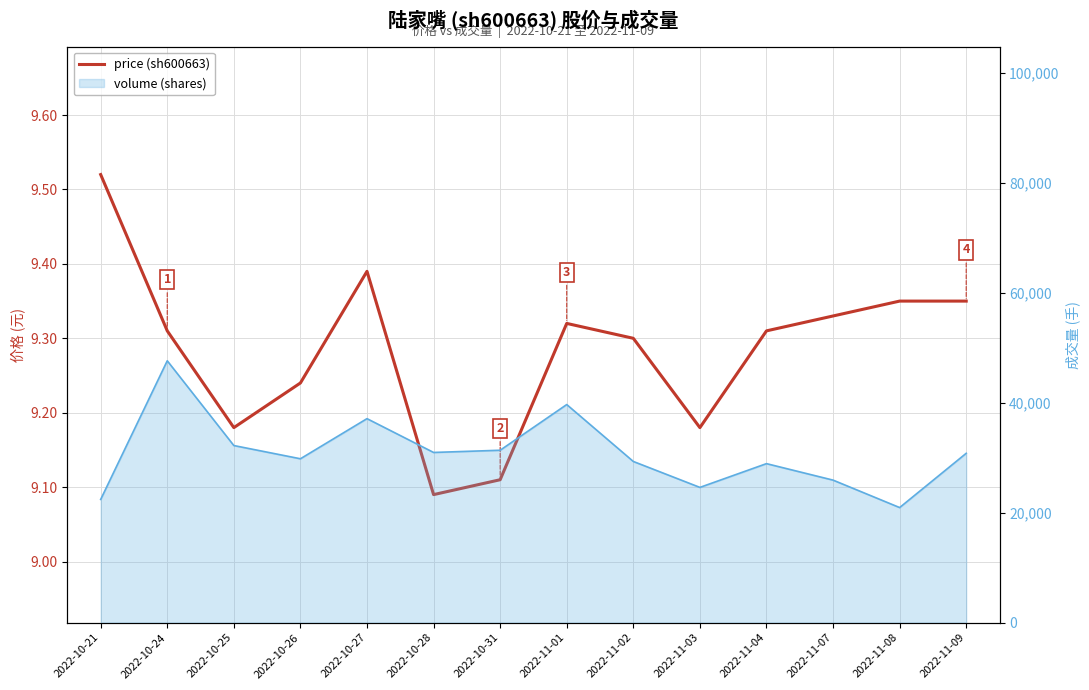

True or false: the data shows 15.9 at 2022-11-01.

False